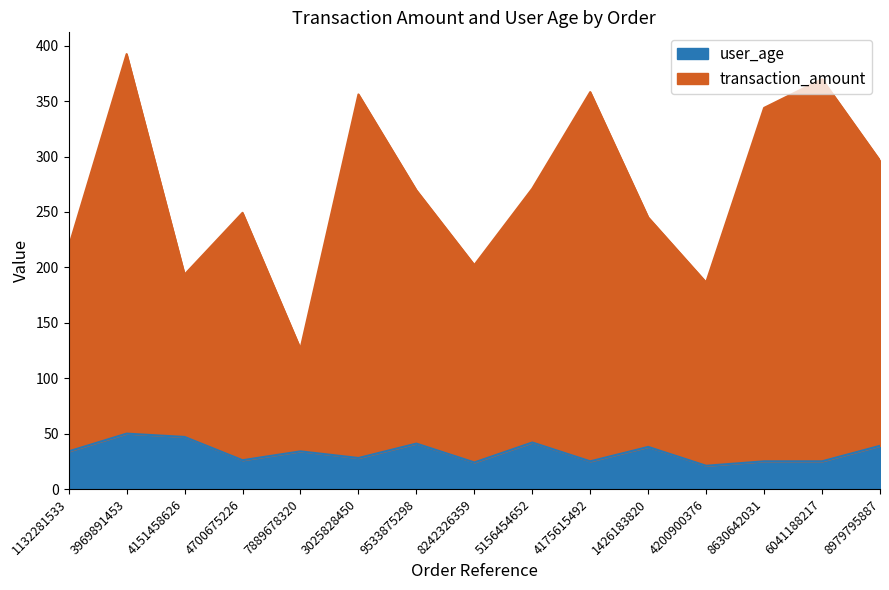

What is the lowest value of the transaction_amount series?

126.5